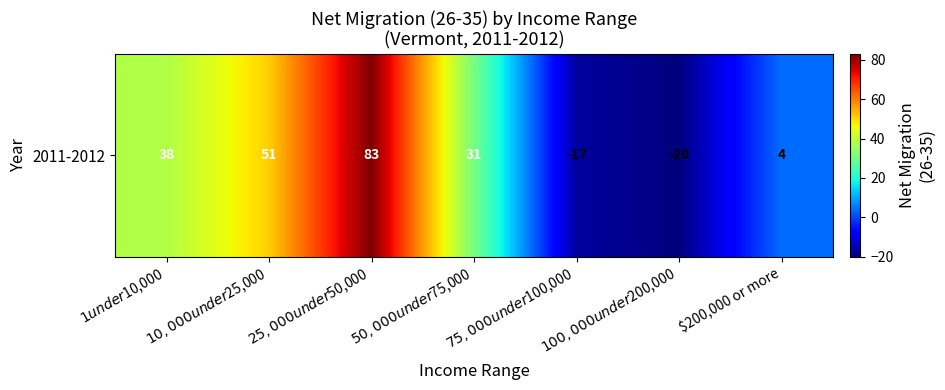

Rank the categories by value from lowest to highest.

$100,000 under $200,000, $75,000 under $100,000, $200,000 or more, $50,000 under $75,000, $1 under $10,000, $10,000 under $25,000, $25,000 under $50,000